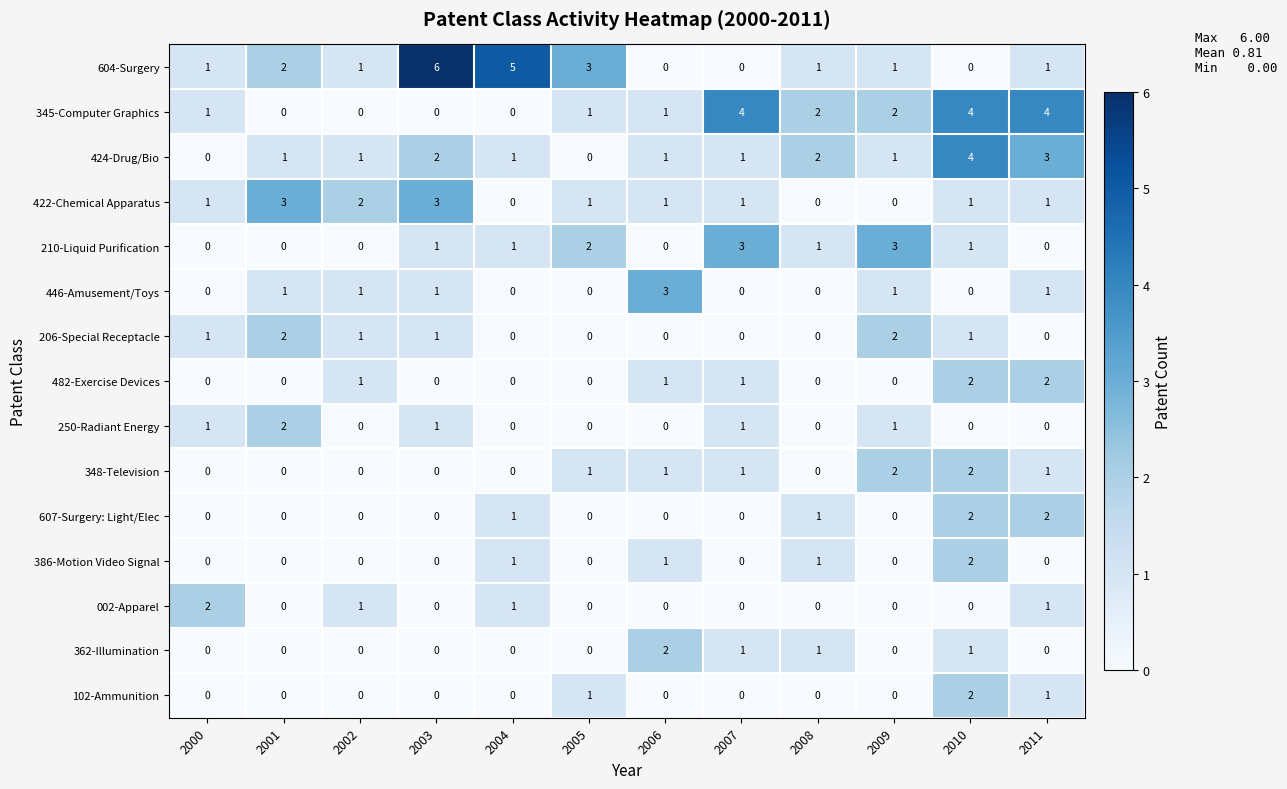

Which series has the widest spread of values?

604-Surgery